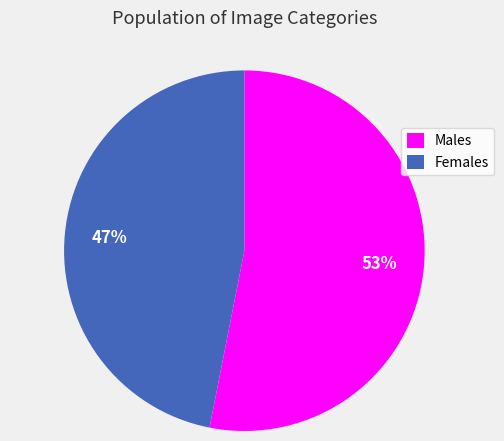

To the nearest percent, what is the difference between the largest and smallest slice percentages?

6%